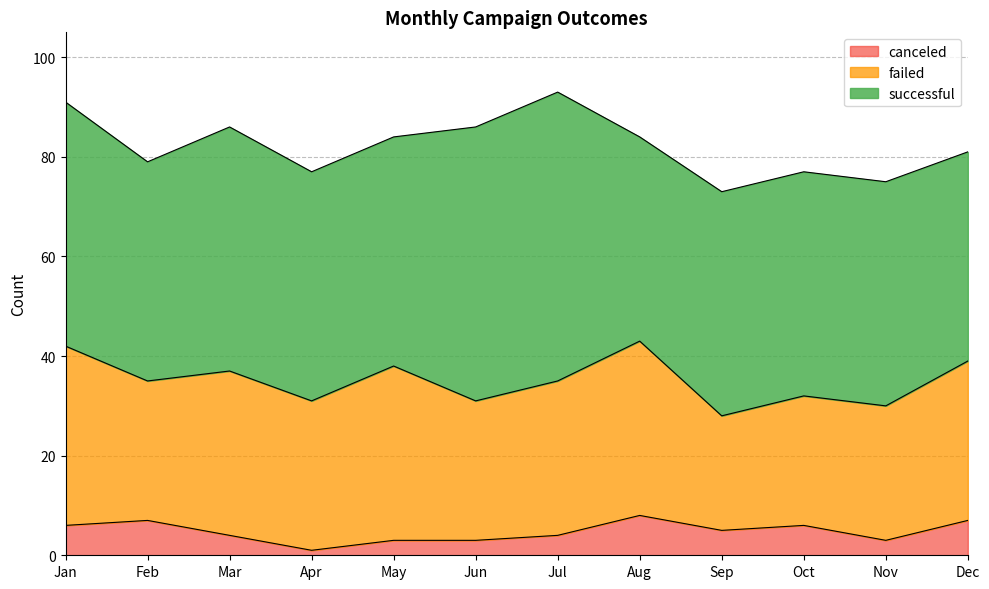

List the series in order of their peak value, highest first.

successful, failed, canceled